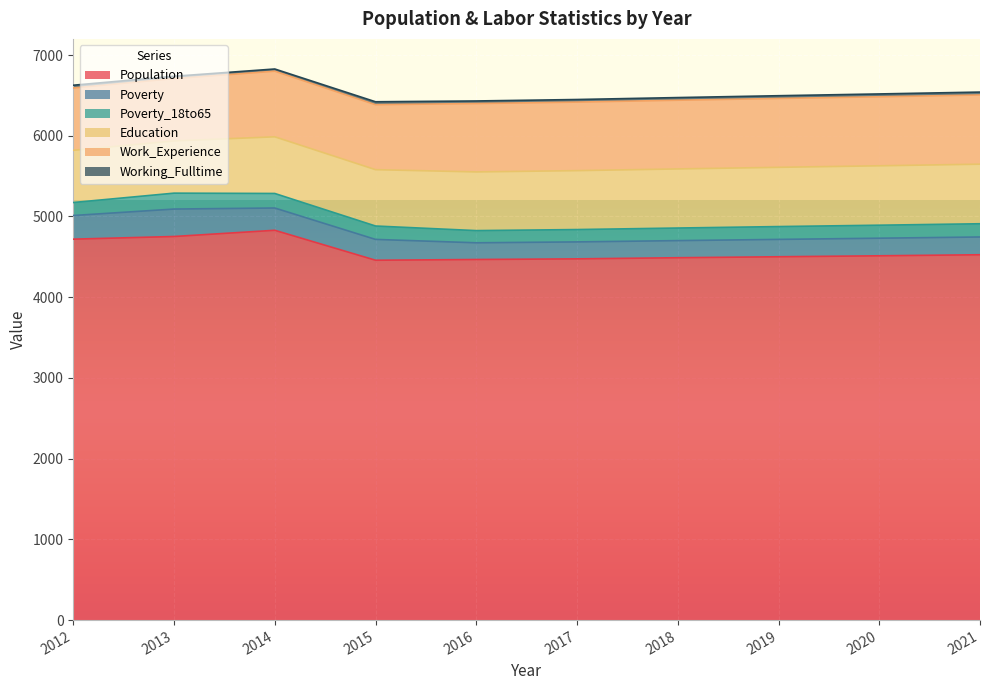

What is the difference between the Work_Experience values at 2014 and 2021?

44